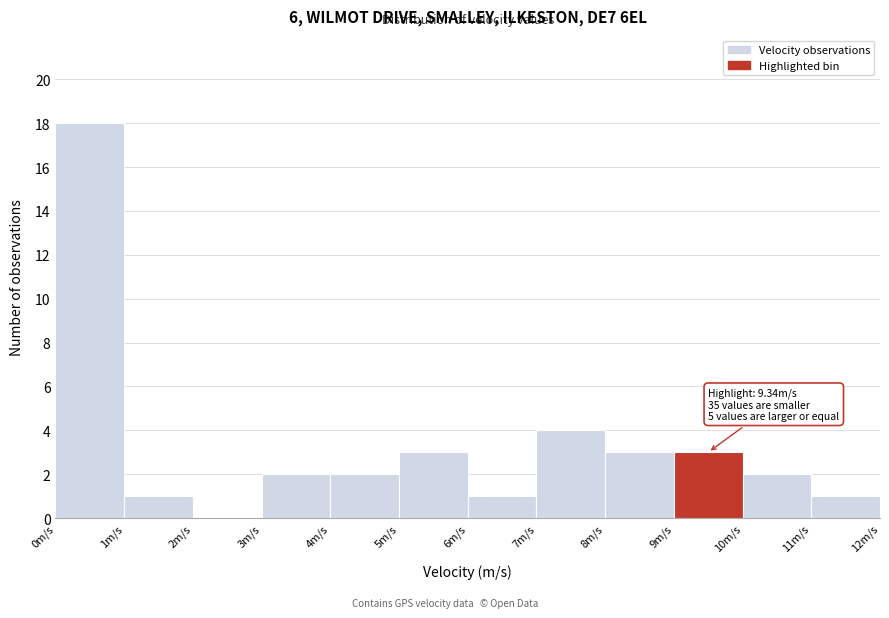

Over which range of the x-axis is the bar tallest?

0 to 1